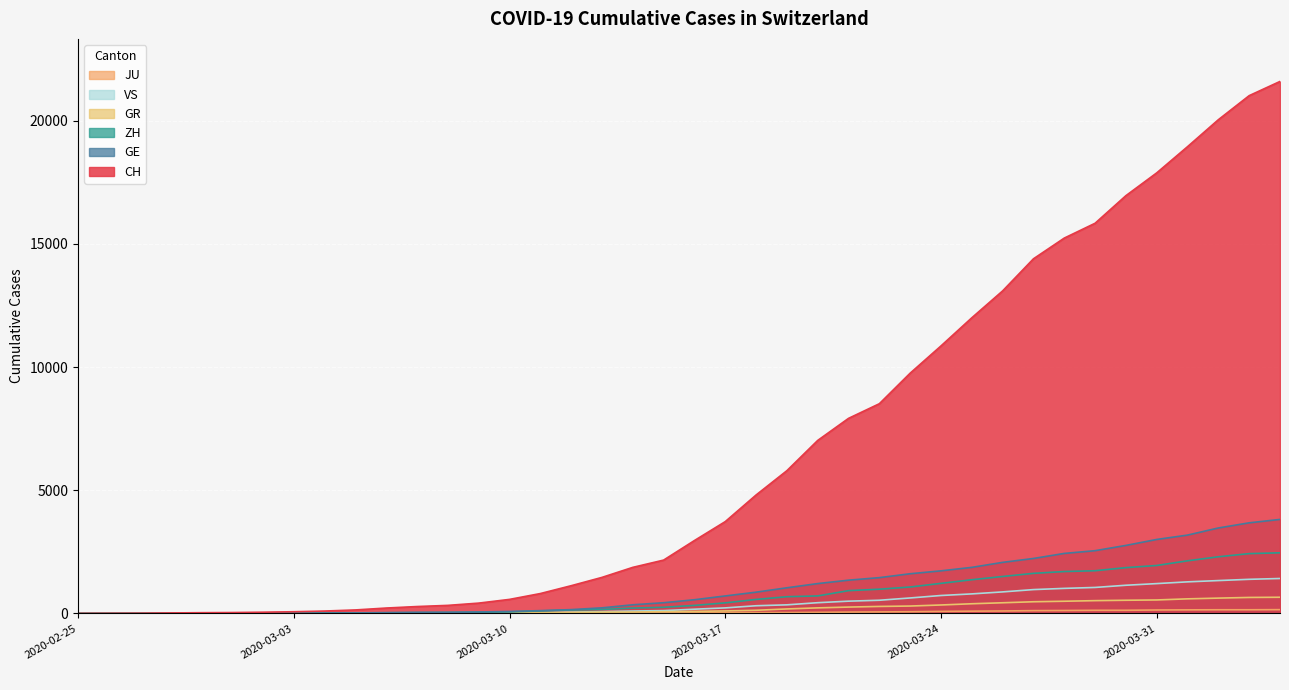

What is the difference between the maximum and second lowest values in the GR series?

655